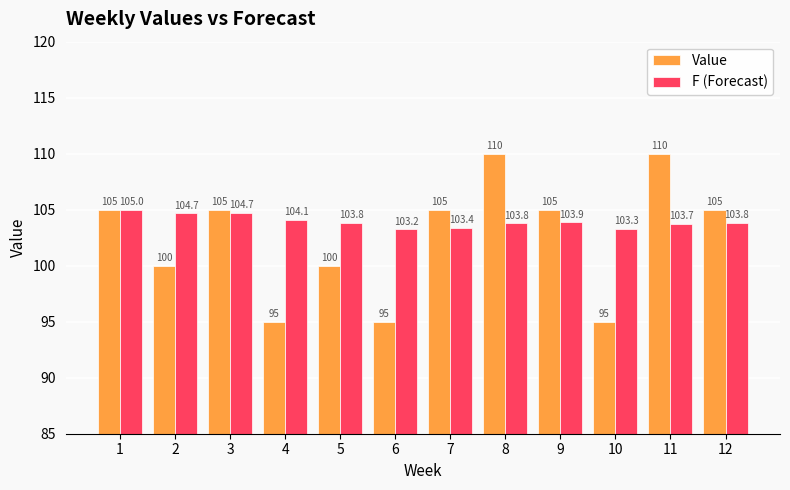

What is the value of the Value bar at the 12th from the left?

105.0